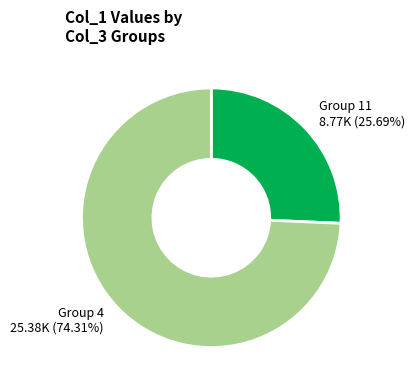

Which category accounts for the majority?

Group 4 25.38K (74.31%)